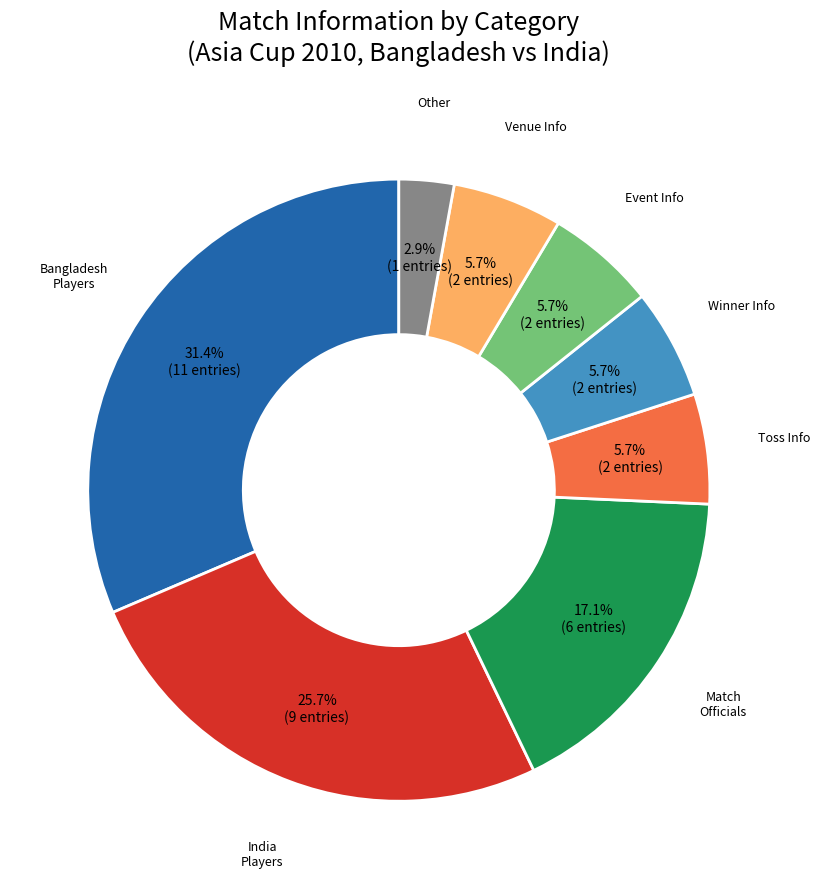

Which slice is the smallest?

Other